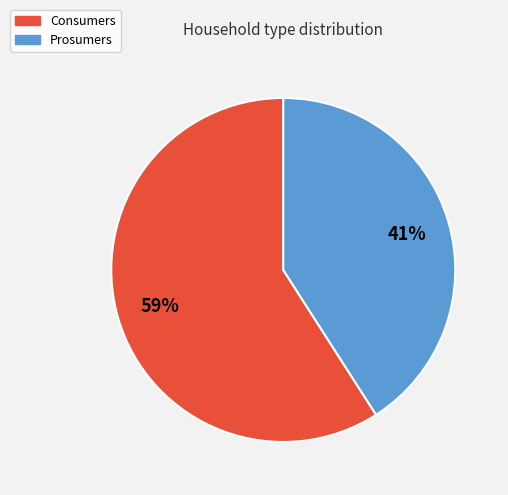

Rank the categories by value from highest to lowest.

Consumers, Prosumers